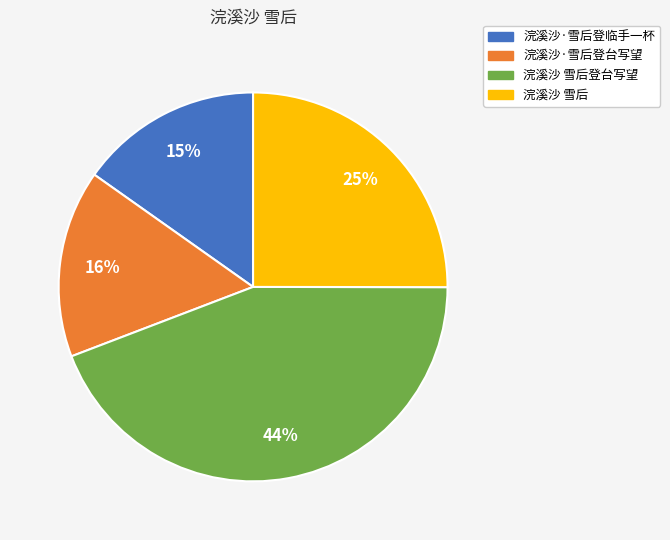

Is there a majority slice in this chart?

No